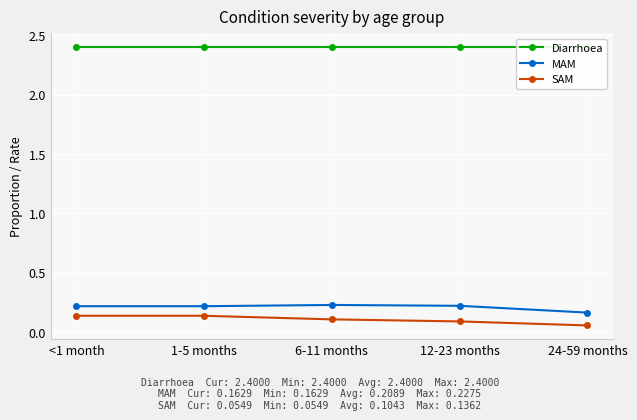

How many data points does each series have?

5